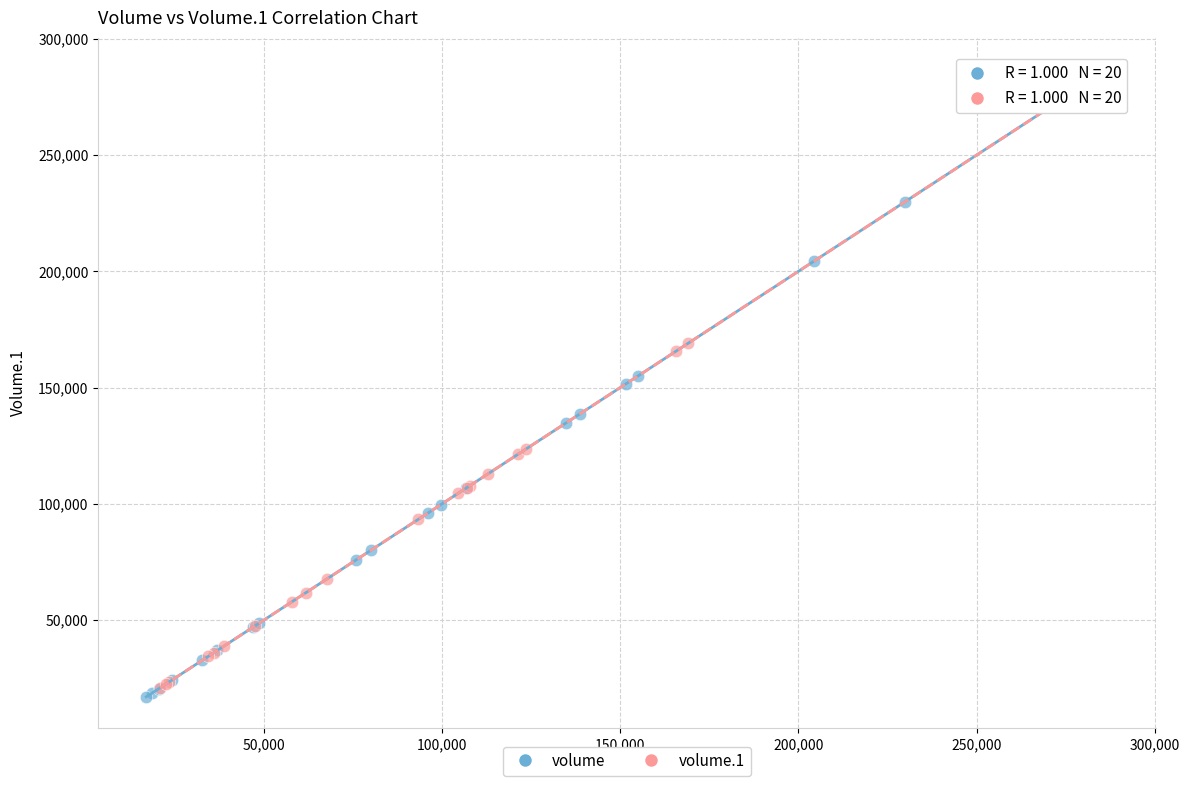

Which series reaches the maximum Y coordinate?

volume.1